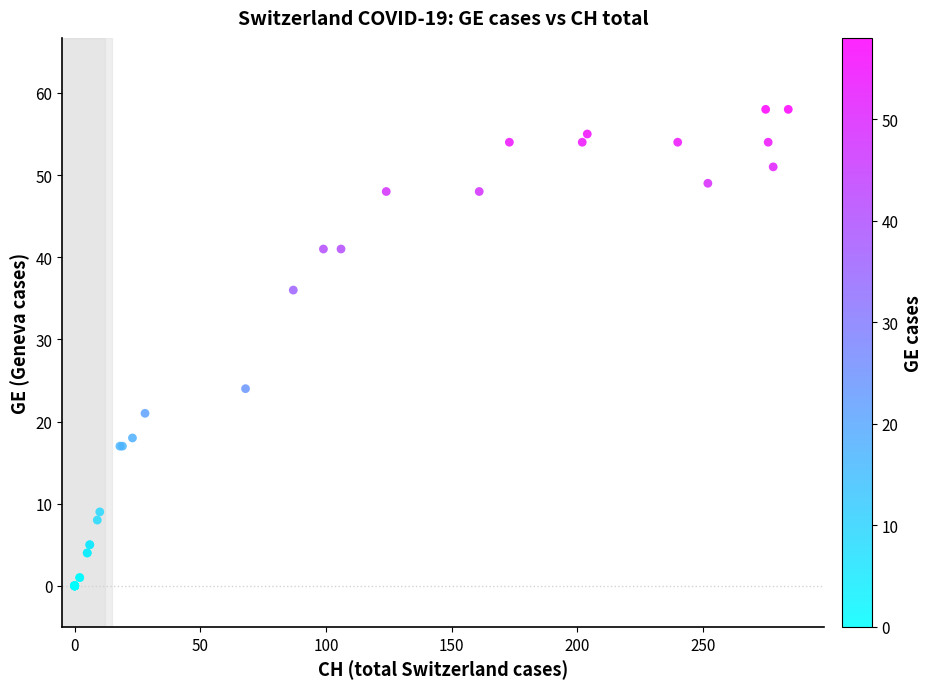

What Y value in the scatter plot is closest to 29?

24